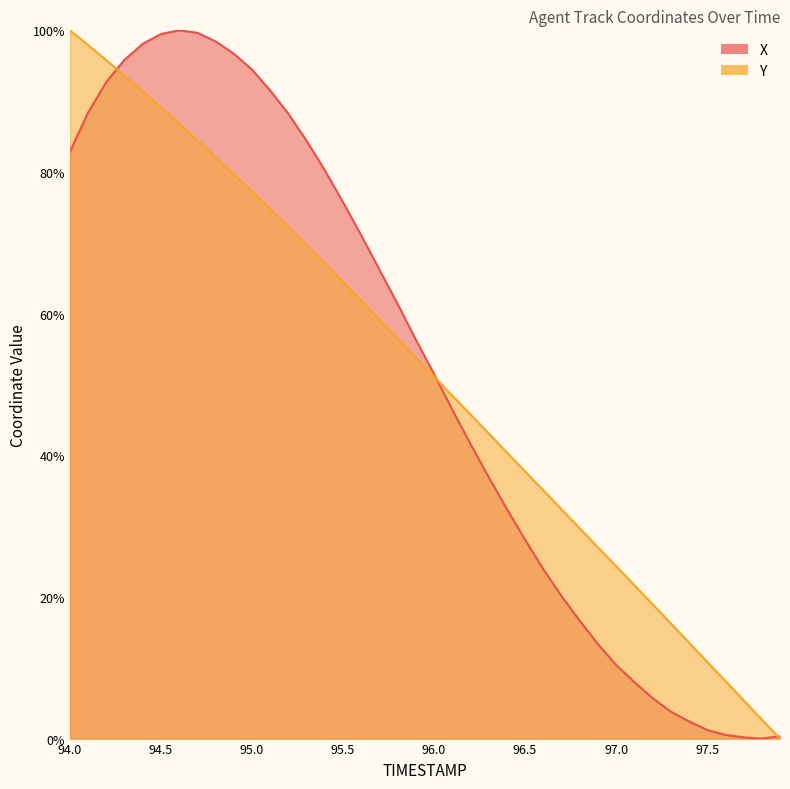

What is the average value of the Y series?

51.8